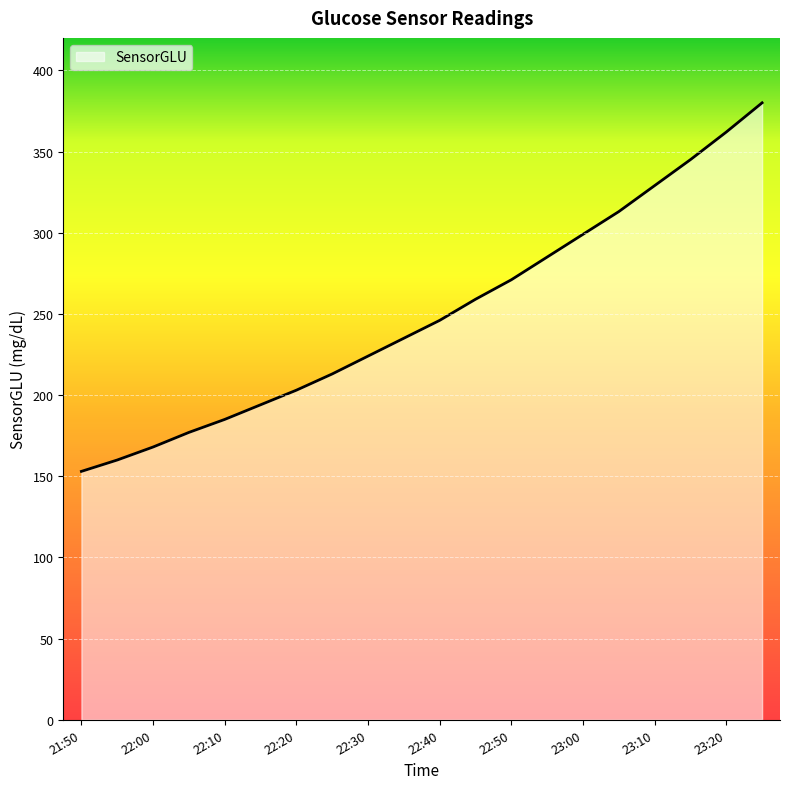

What is the smallest value displayed?

153